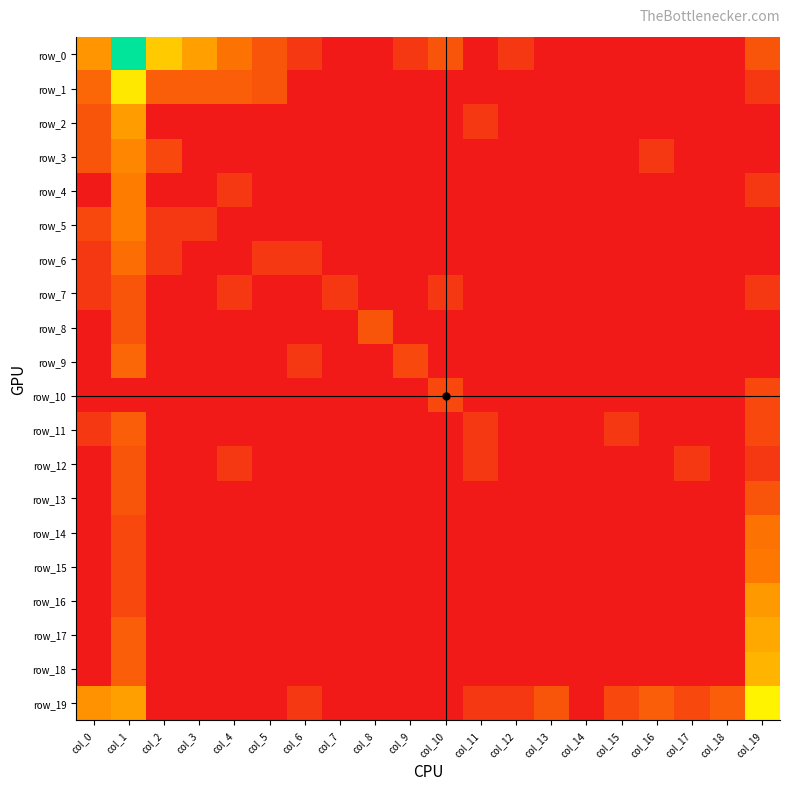

Is the value of row_5 at col_11 greater than the value of row_4 at col_11?

No